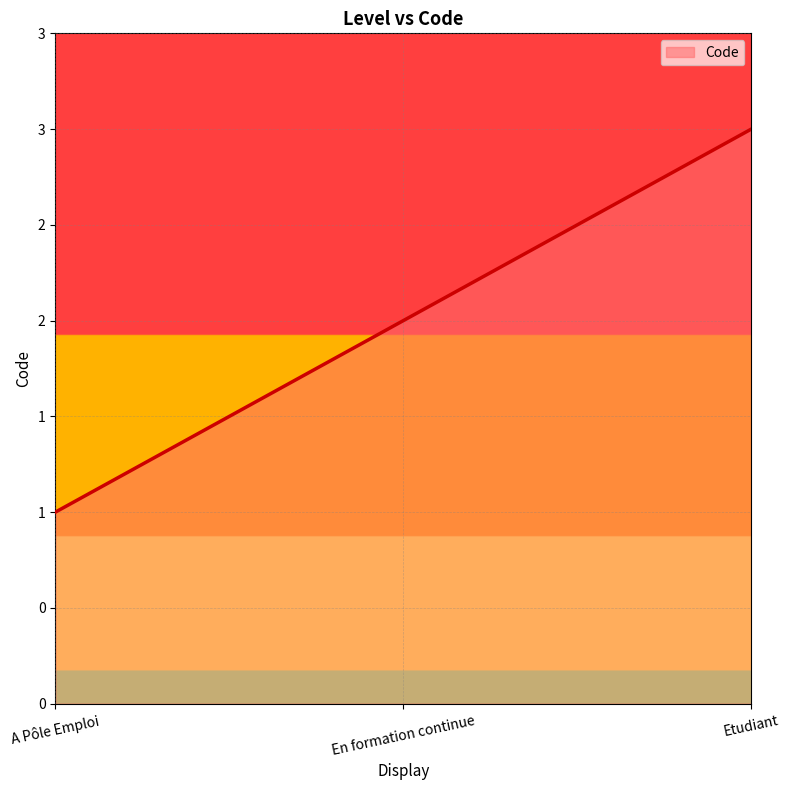

List the labels in order of value, smallest first.

A Pôle Emploi, En formation continue, Etudiant